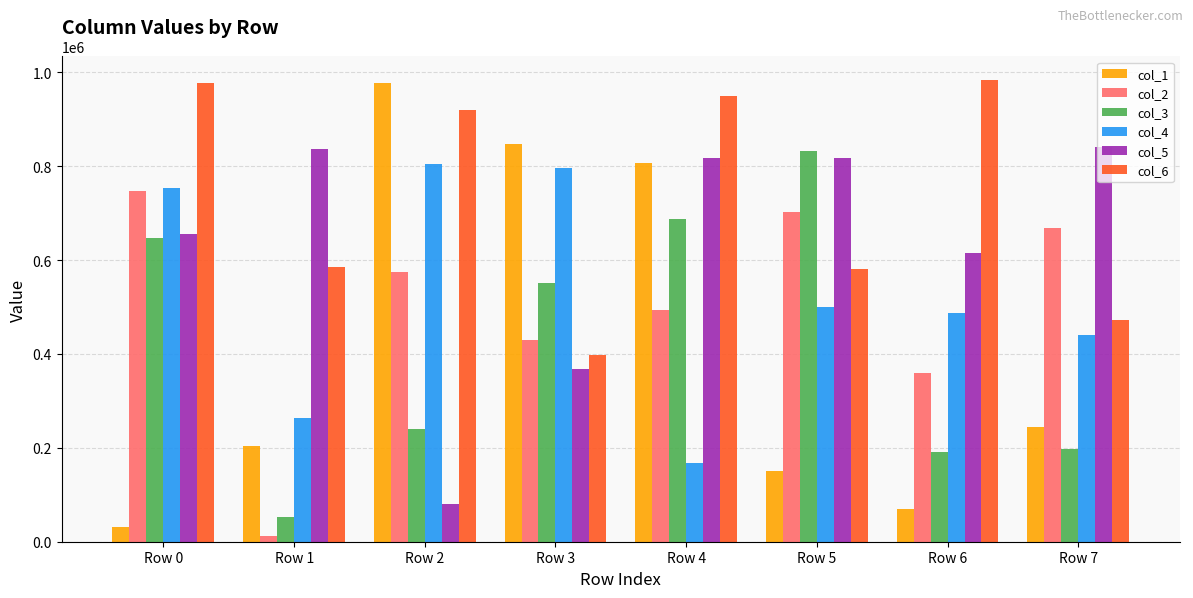

Which series changed the most between Row 2 and Row 7?

col_5